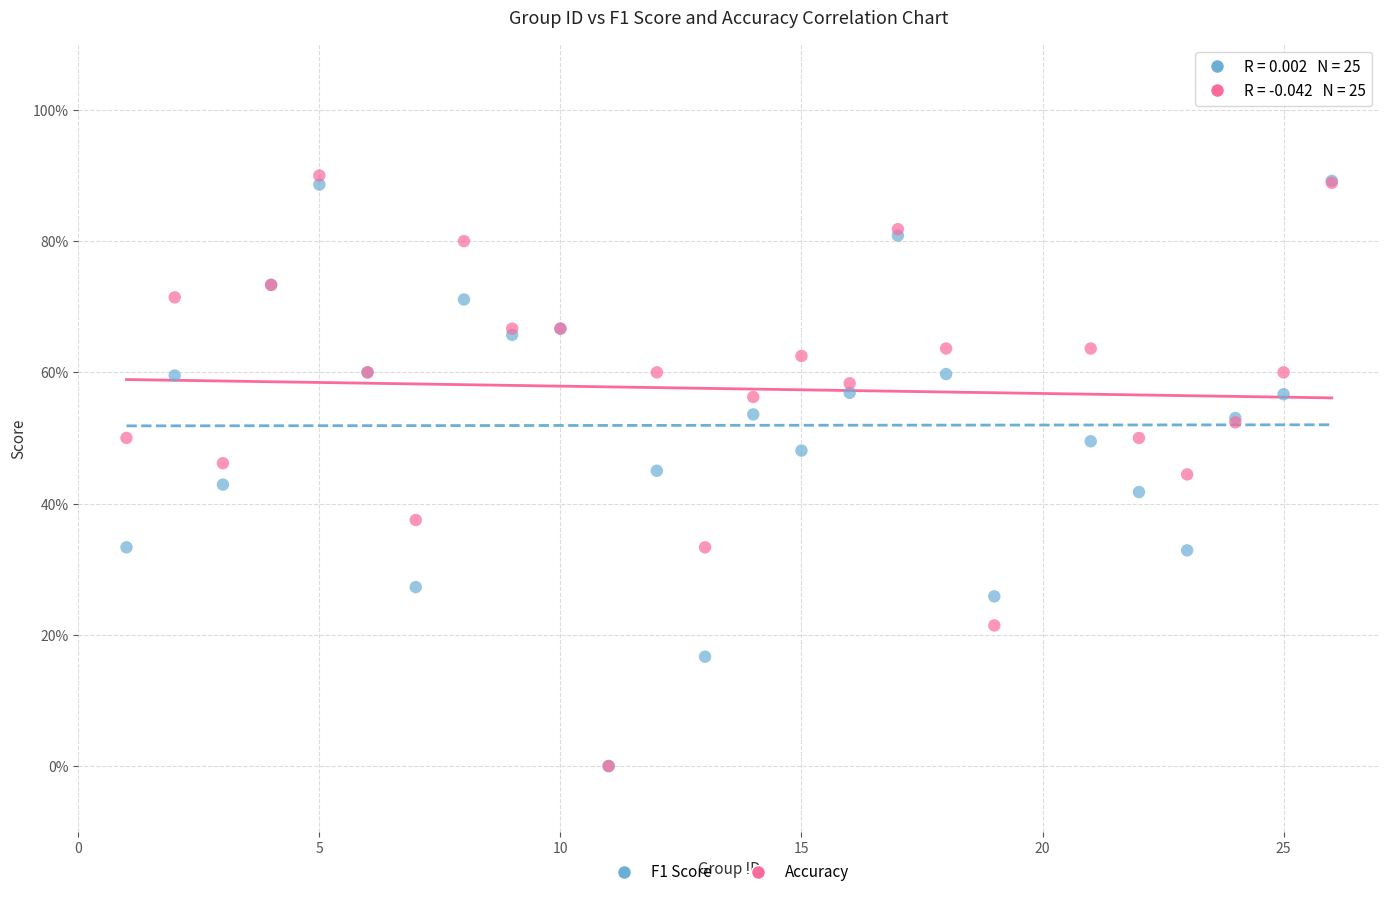

What are all the series names shown in the legend?

F1 Score, Accuracy